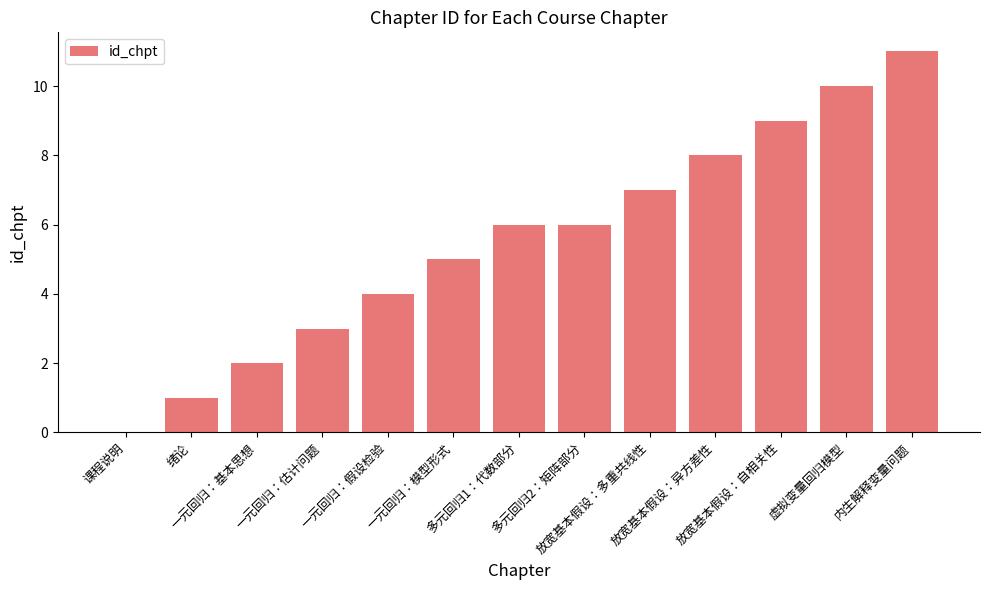

What is the sum of all values?

72